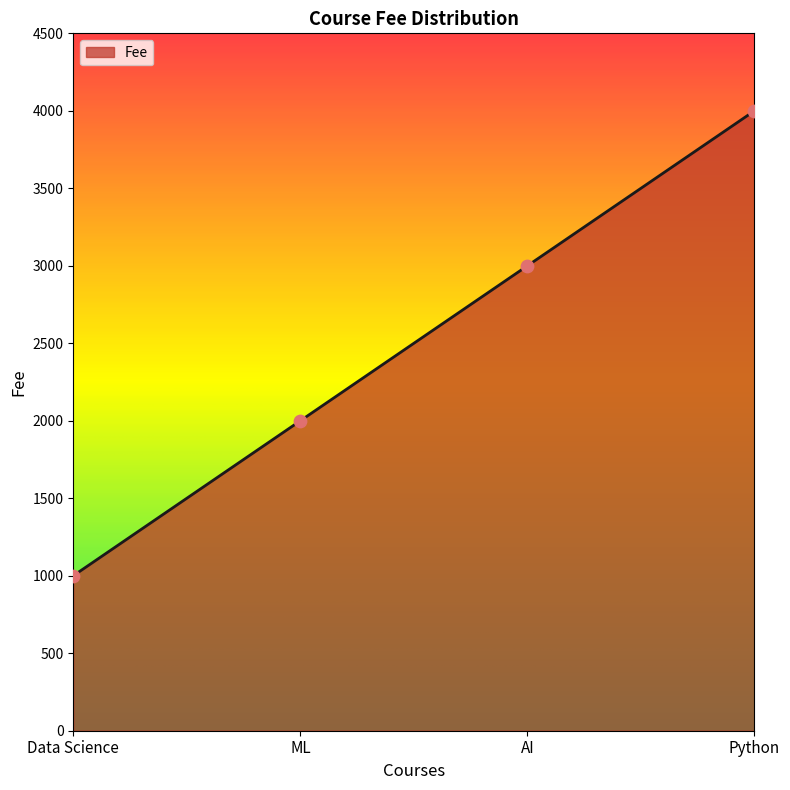

Between Python and Data Science, which is larger?

Python